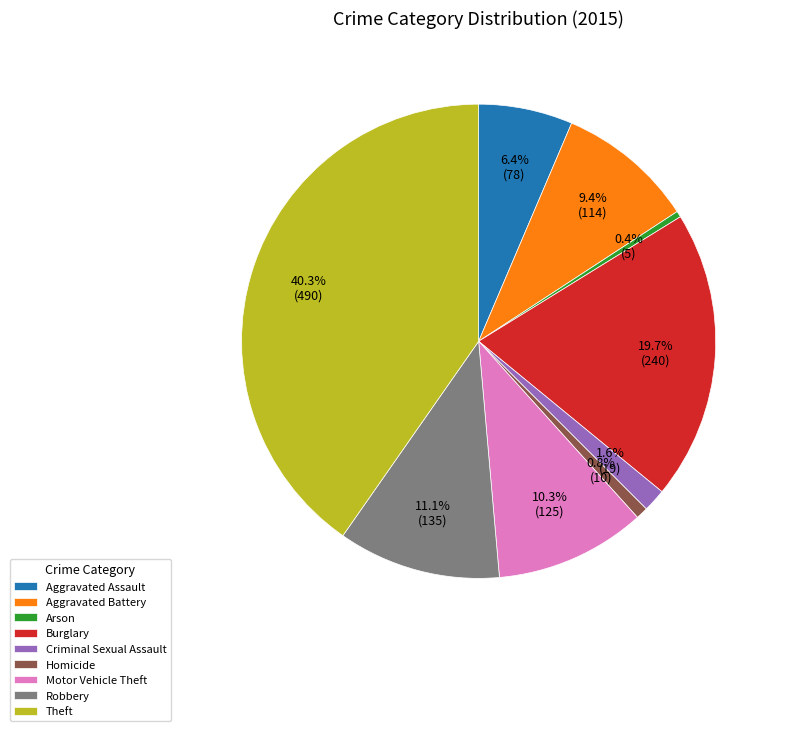

Count the number of slices in the pie.

9